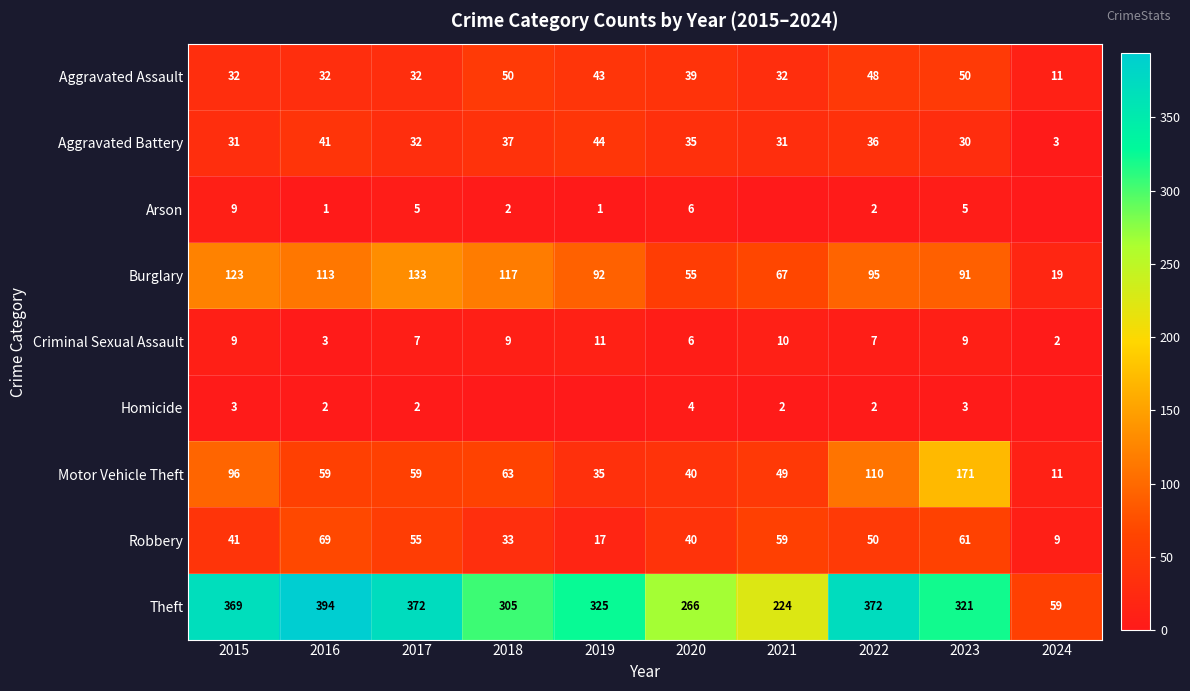

What is the minimum value for Robbery?

9